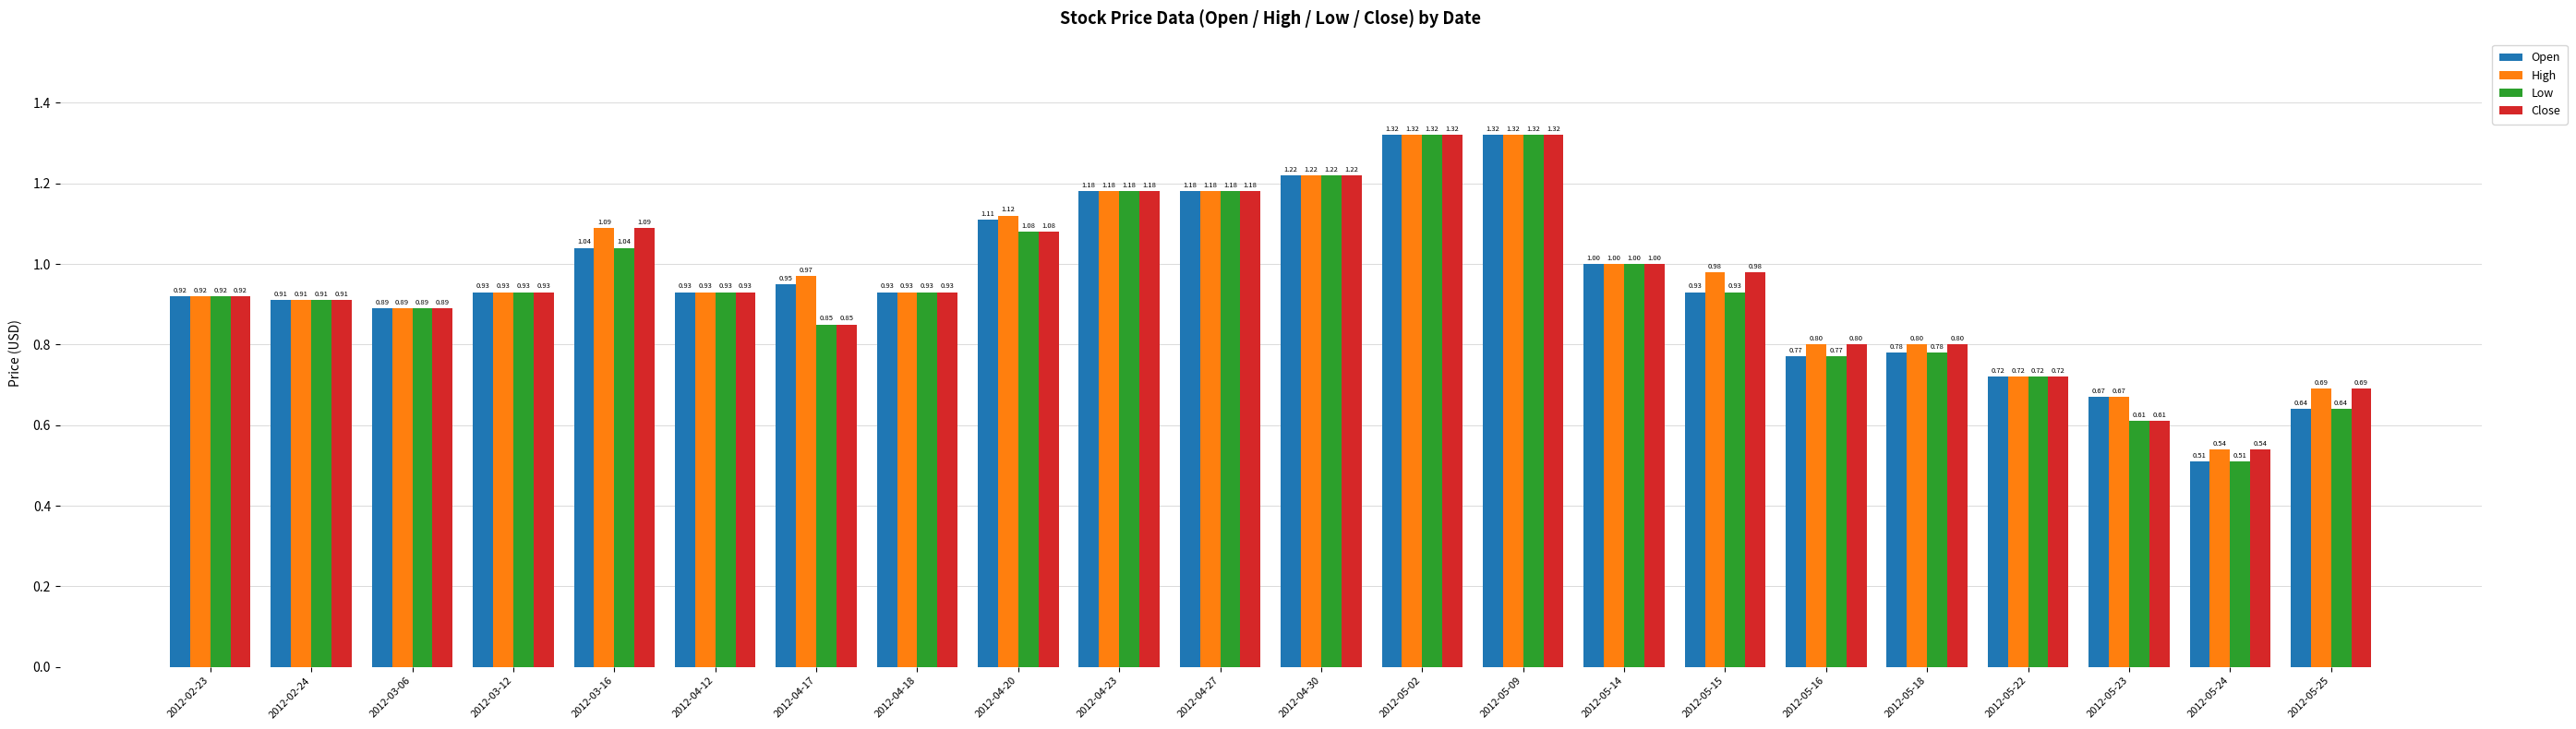

How many bars are there in each group?

4